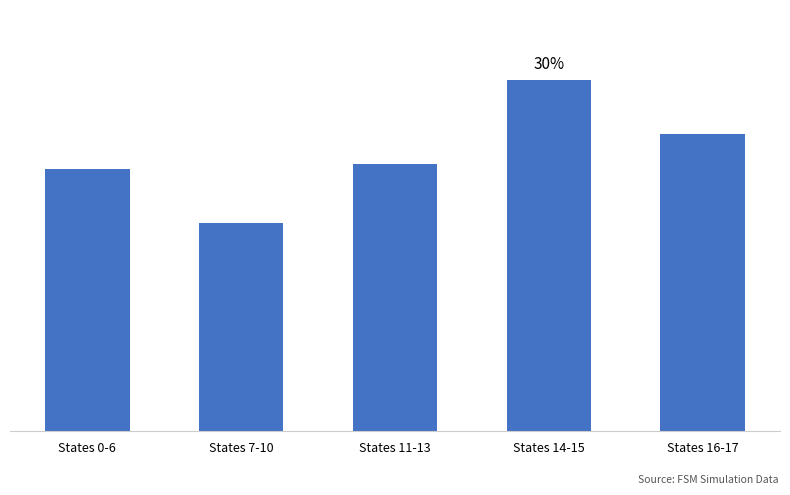

What position from the right is States 14-15?

2